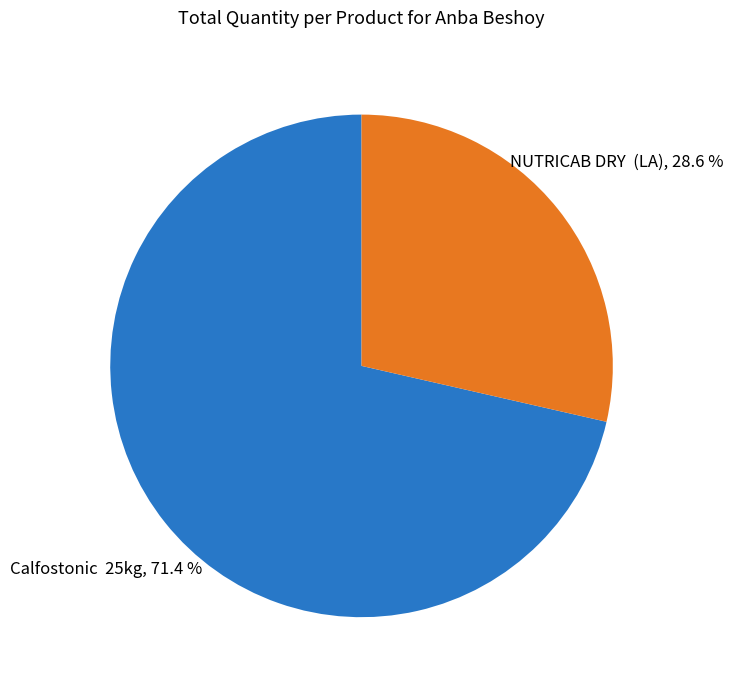

Count the number of slices in the pie.

2